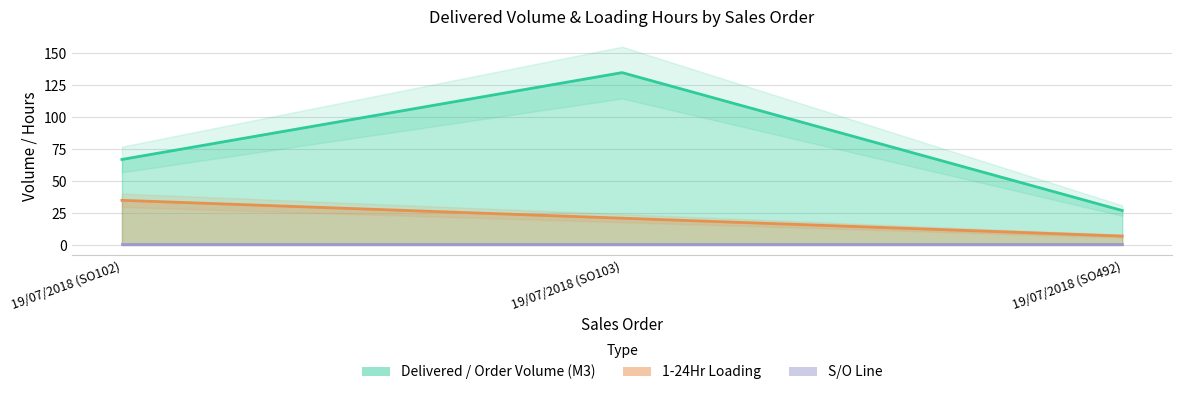

What is the difference between the maximum and second lowest values in the Delivered / Order Volume (M3) series?

68